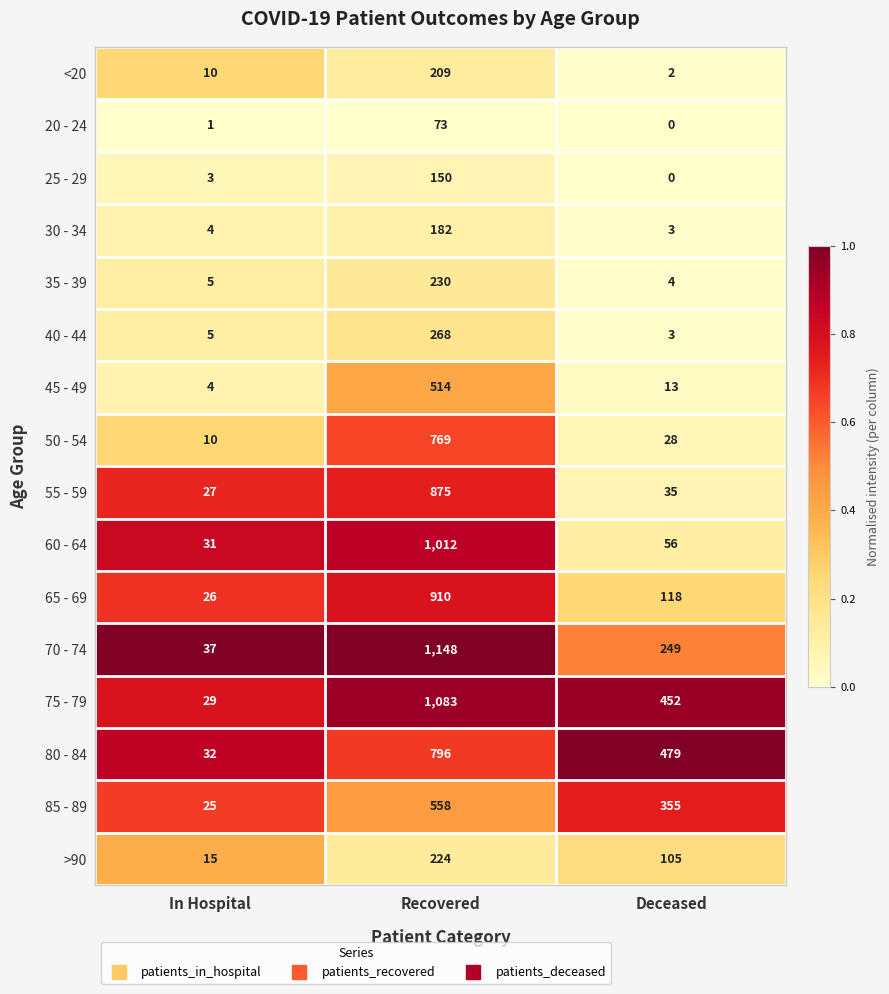

At Recovered, list the series in order from smallest to largest.

20 - 24, 25 - 29, 30 - 34, <20, >90, 35 - 39, 40 - 44, 45 - 49, 85 - 89, 50 - 54, 80 - 84, 55 - 59, 65 - 69, 60 - 64, 75 - 79, 70 - 74